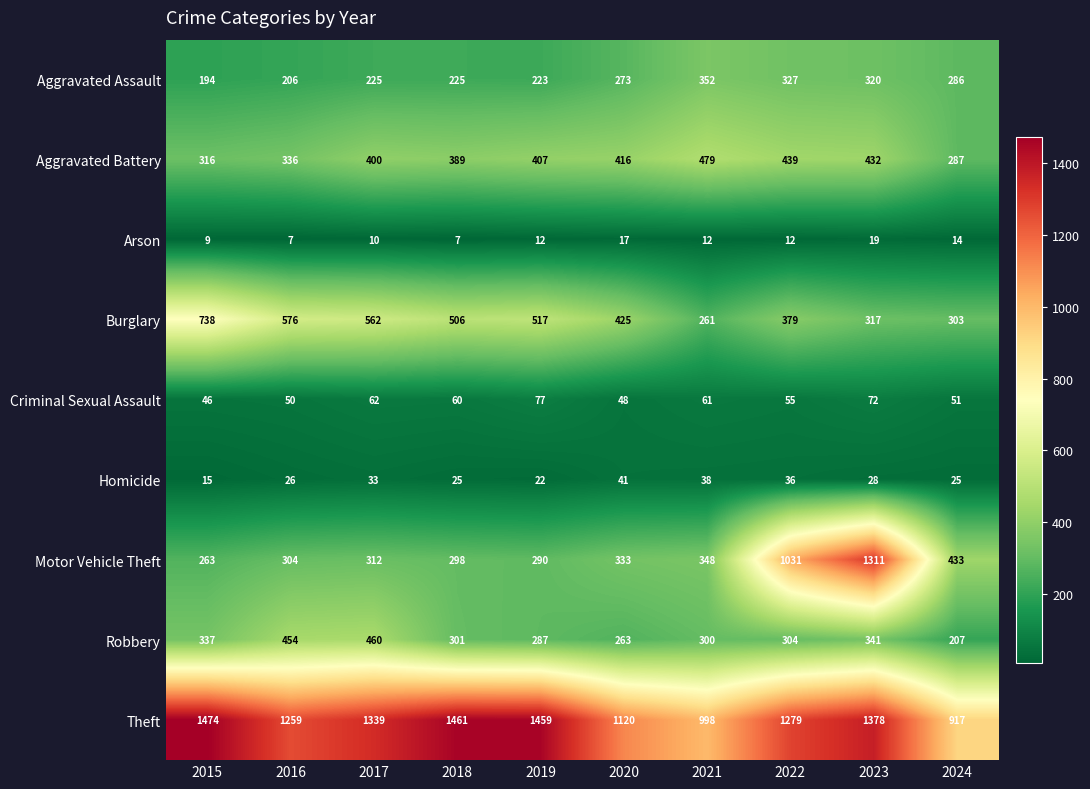

List the series in order of their peak value, lowest first.

Arson, Homicide, Criminal Sexual Assault, Aggravated Assault, Robbery, Aggravated Battery, Burglary, Motor Vehicle Theft, Theft